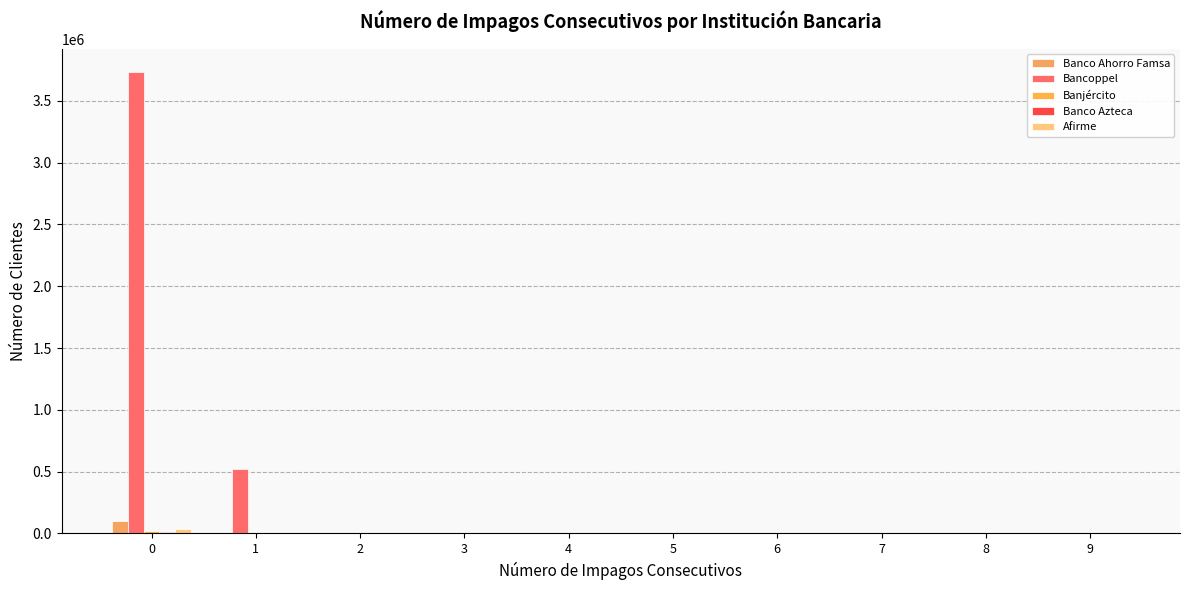

Reading right to left, list all the values displayed in this chart.

Banco Ahorro Famsa: 162	250	394	880	1791	1856	1946	2446	4953	103063
Bancoppel: 18	22	26	55	91	159	264	911	520291	3734612
Banjército: 75	112	122	102	89	90	76	232	653	16881
Banco Azteca: 8	19	15	39	36	65	102	181	550	13744
Afirme: 26	76	106	257	510	444	534	854	2330	38501